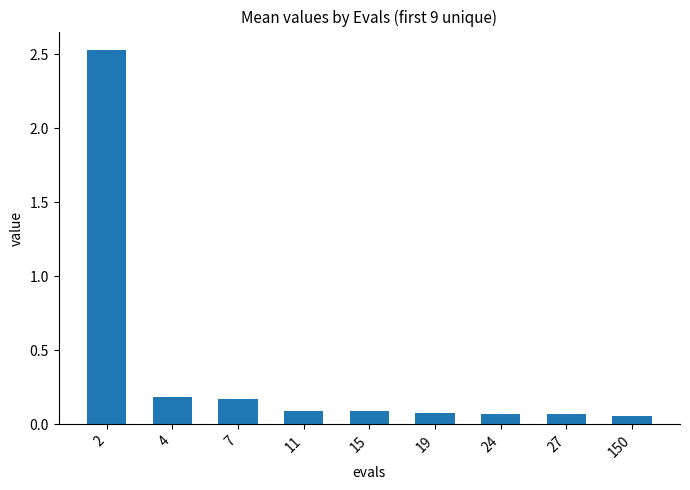

What is the sum of the values at 15 and 4?

0.3